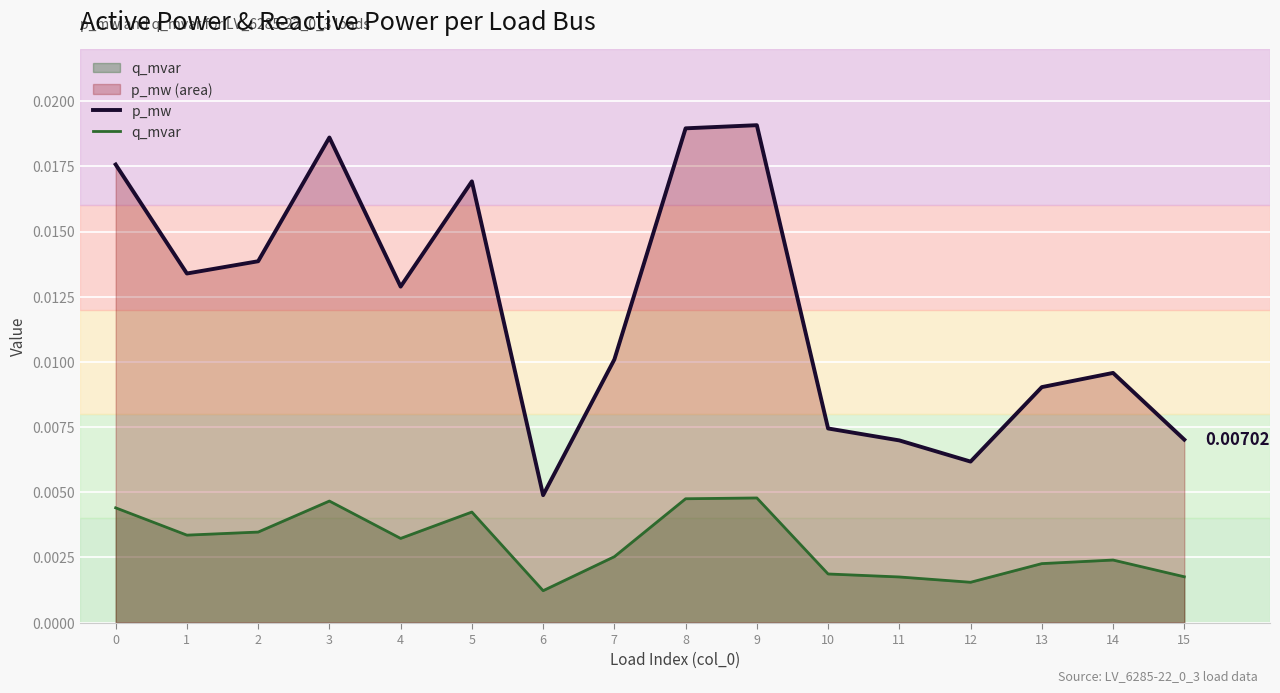

Is the value of p_mw at 13 greater than the value of q_mvar at 2?

Yes